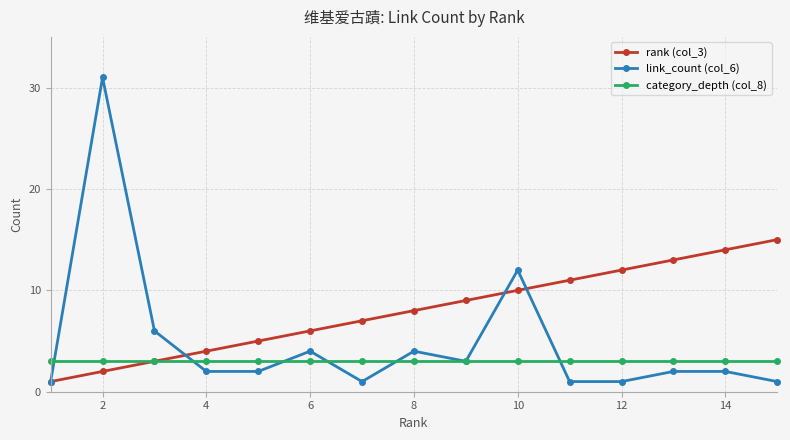

Rank the series by their maximum value, from highest to lowest.

link_count (col_6), rank (col_3), category_depth (col_8)